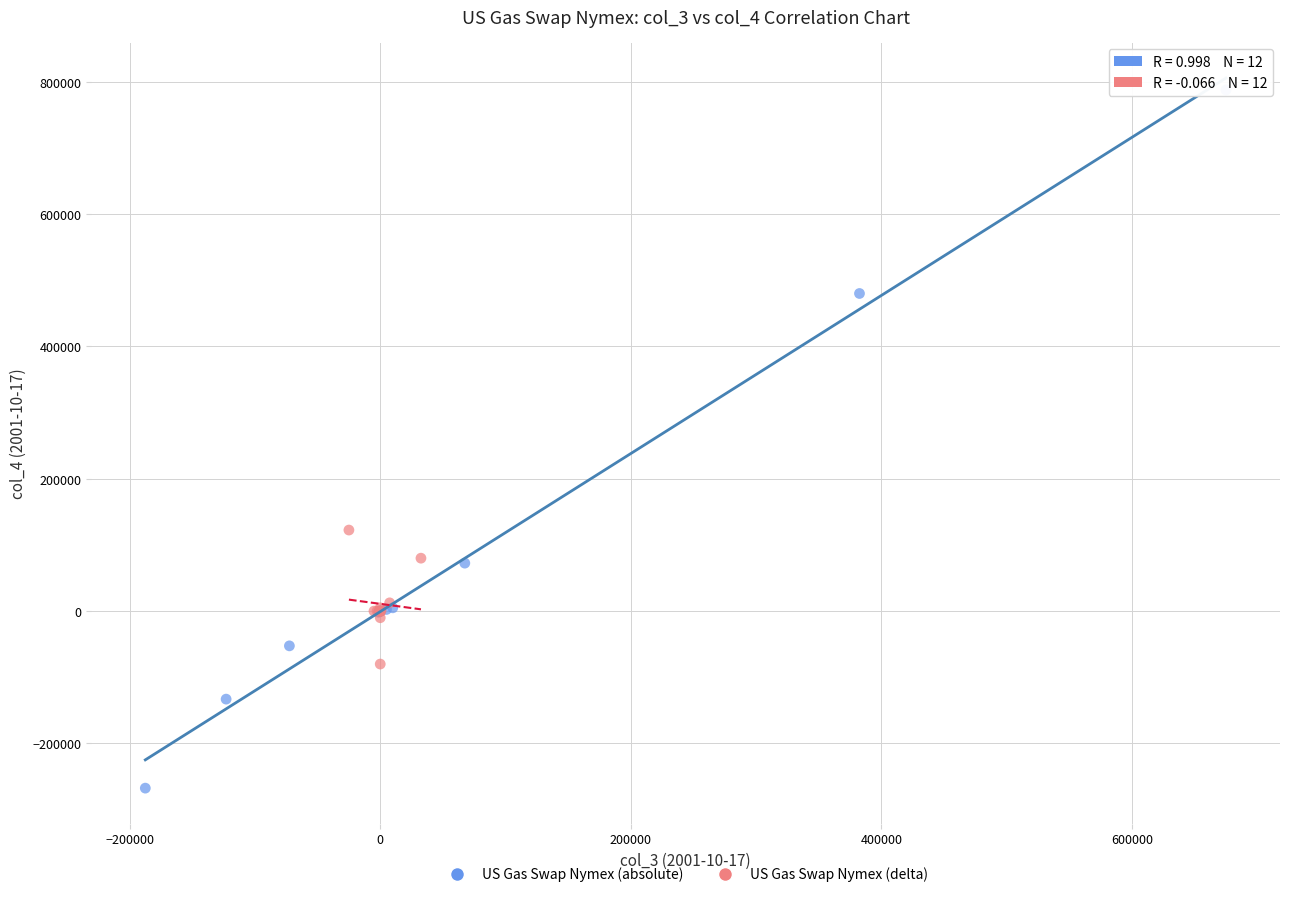

Which series has the largest Y range (max minus min)?

US Gas Swap Nymex (absolute)